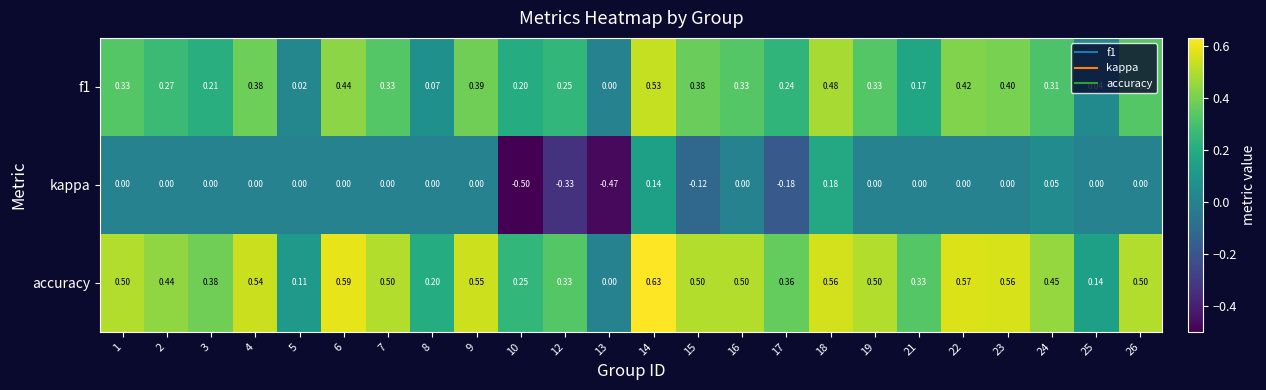

Which series has the largest range (max minus min)?

kappa